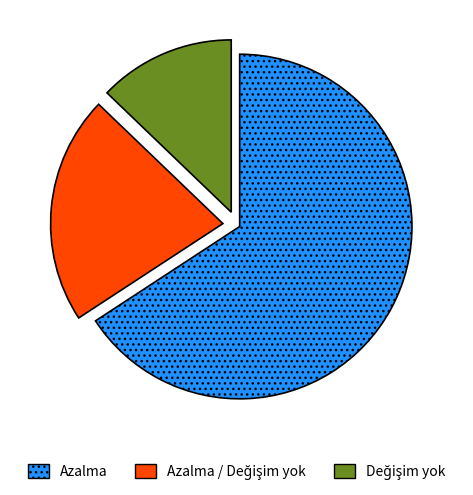

Does any single category account for the majority?

Yes